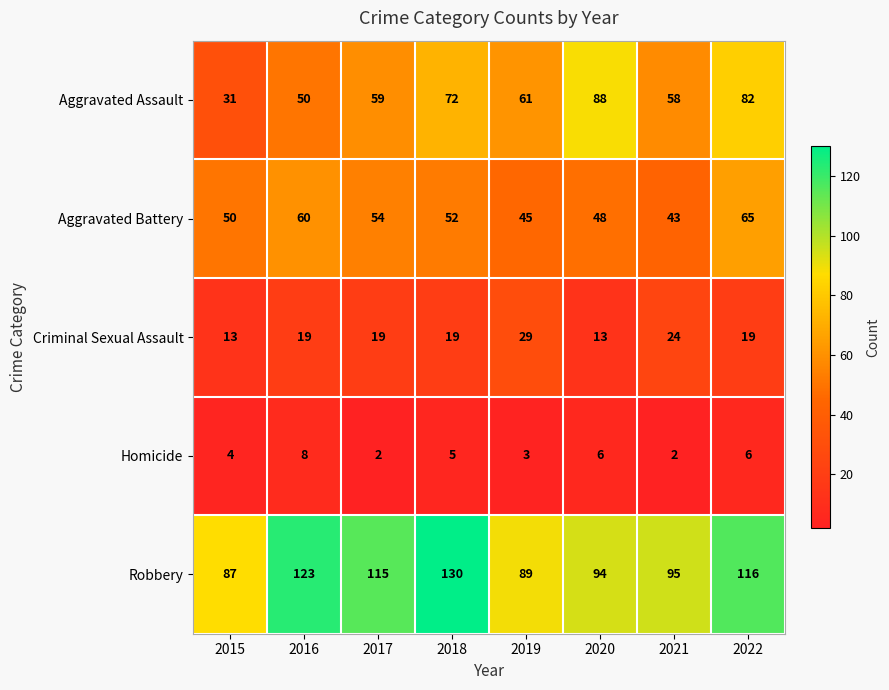

Rank the series at 2019 from lowest to highest value.

Homicide, Criminal Sexual Assault, Aggravated Battery, Aggravated Assault, Robbery